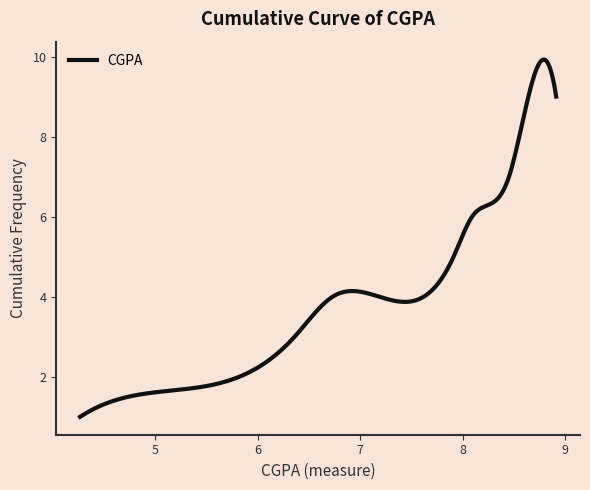

What is the smallest value displayed?

1.0